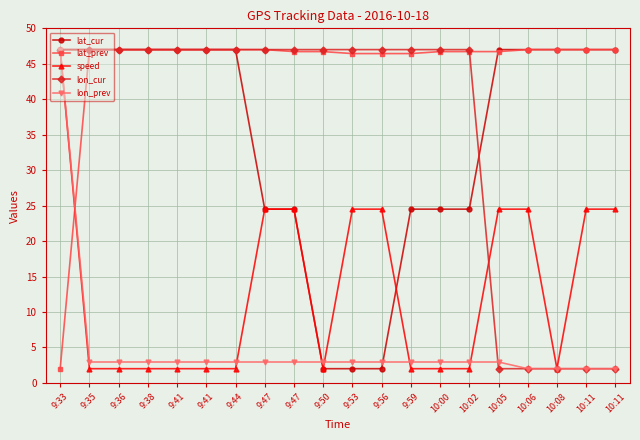

Count the number of data series in this chart.

5